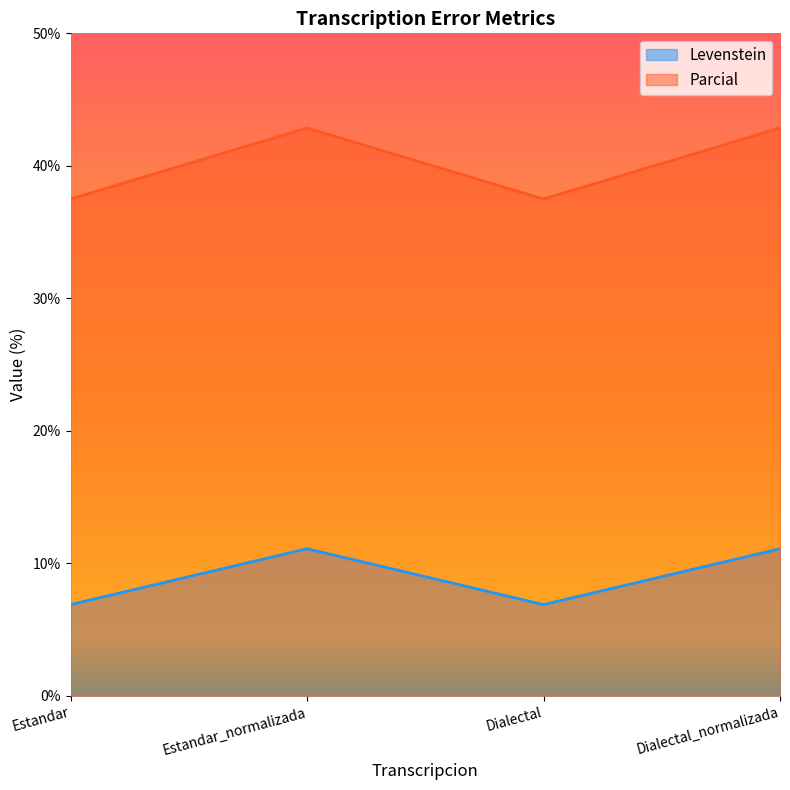

What is the value of the Parcial point at the 1st from the left?

37.5